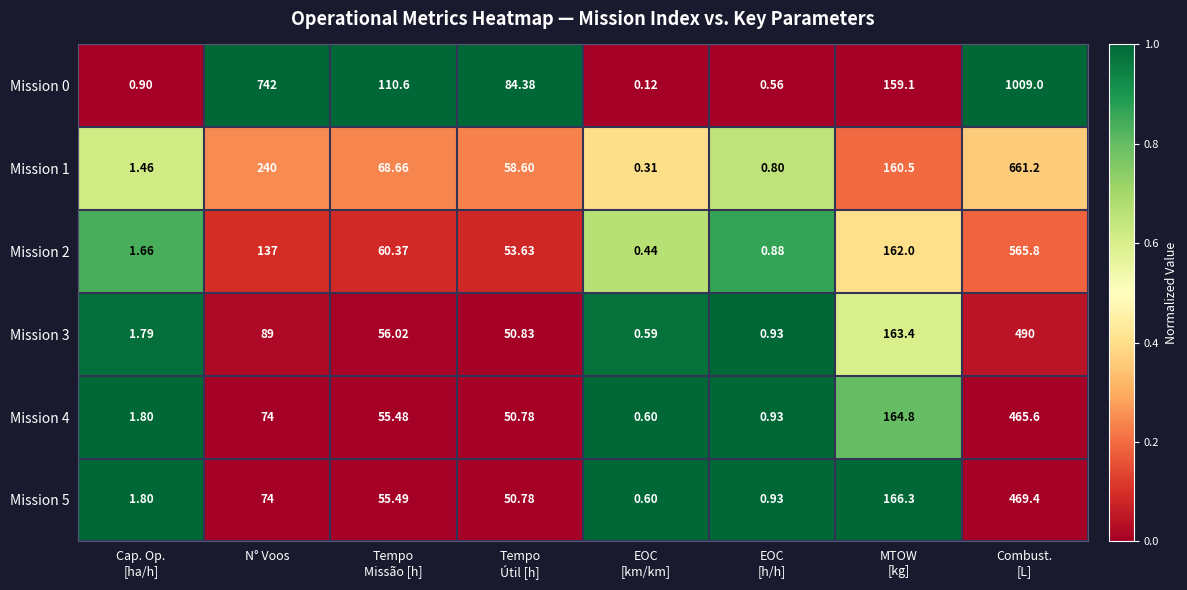

Which series has the largest range (max minus min)?

Mission 0